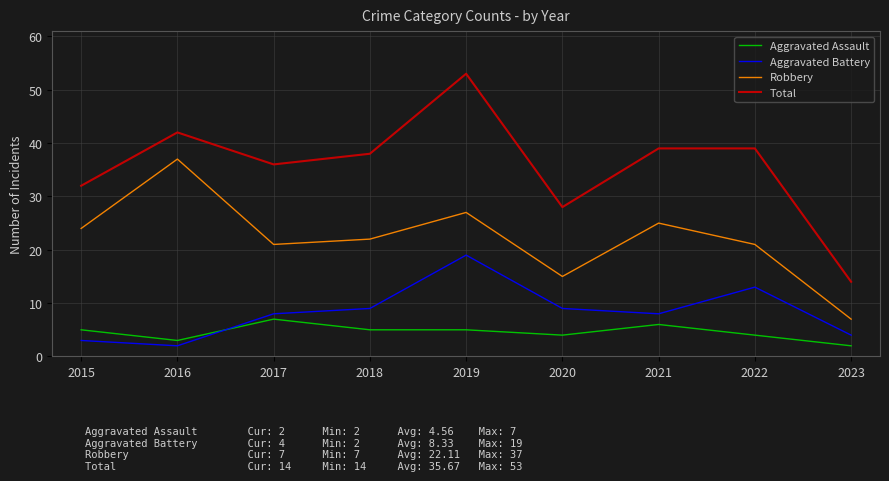

Reading left to right, transcribe all the data shown in this chart.

Aggravated Assault: 5	3	7	5	5	4	6	4	2
Aggravated Battery: 3	2	8	9	19	9	8	13	4
Robbery: 24	37	21	22	27	15	25	21	7
Total: 32	42	36	38	53	28	39	39	14